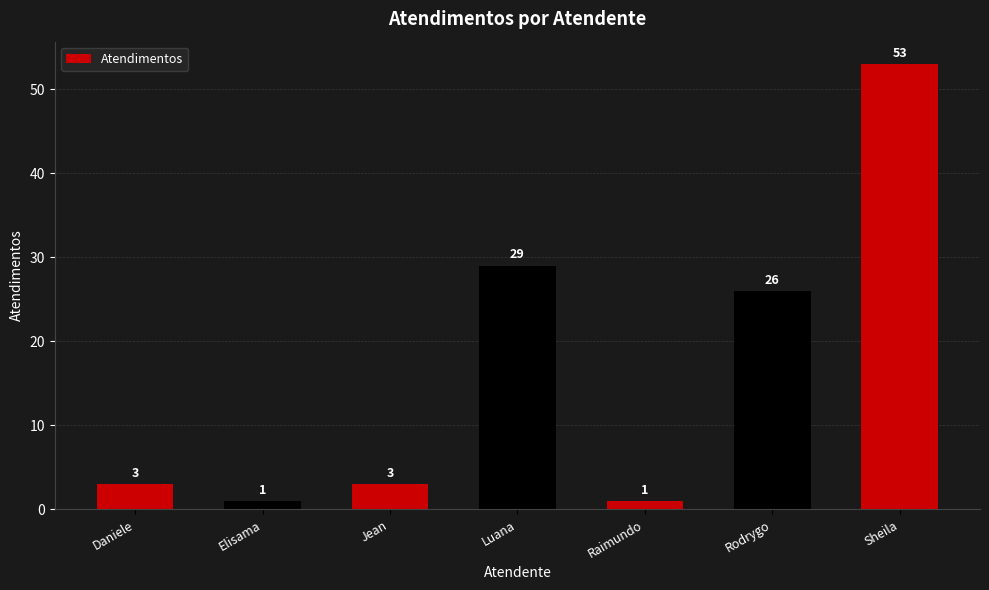

At which category does the chart reach its peak across all series?

Sheila